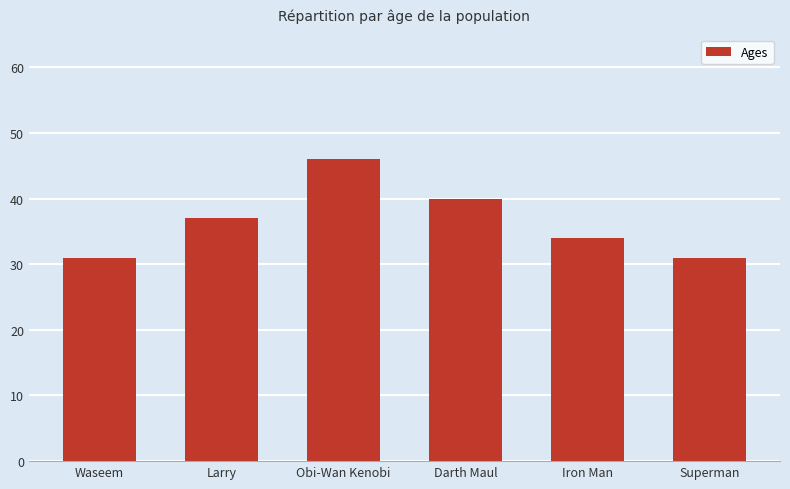

What is the maximum value shown in the chart?

46